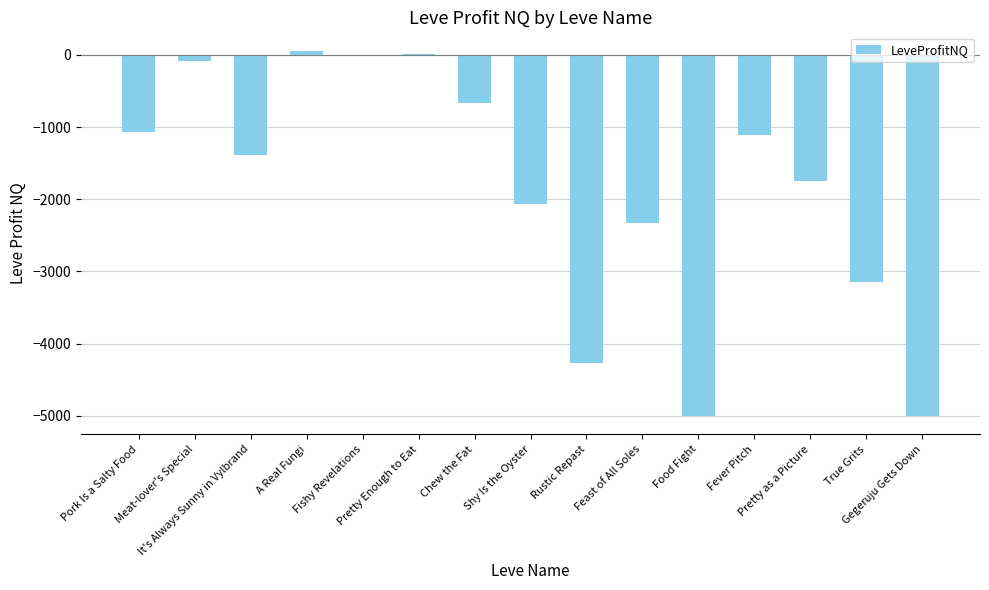

Where is the data nearest to the value -2471?

Feast of All Soles